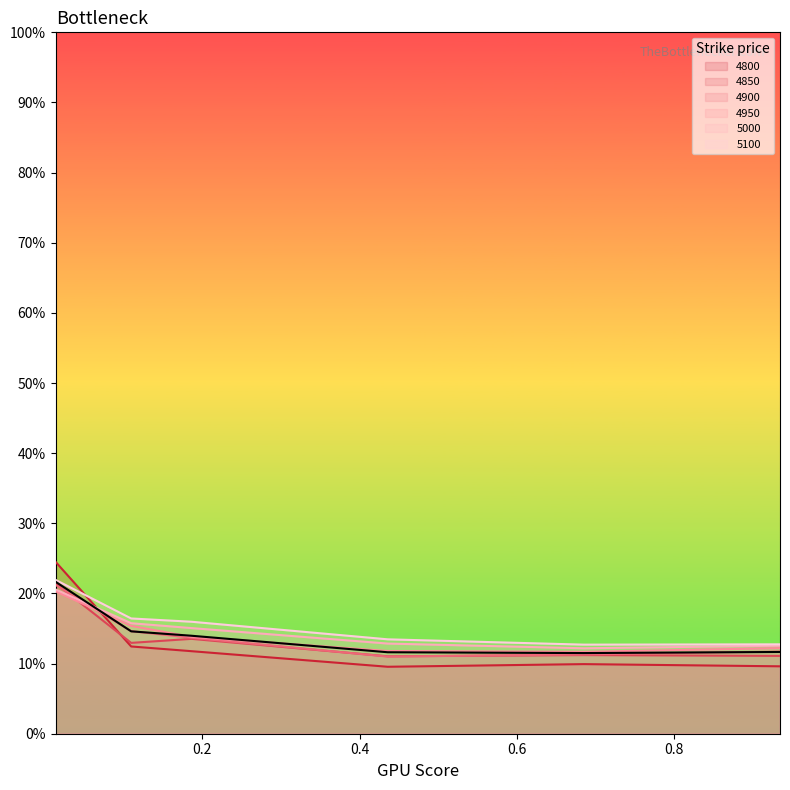

How many lines are shown in the chart?

6